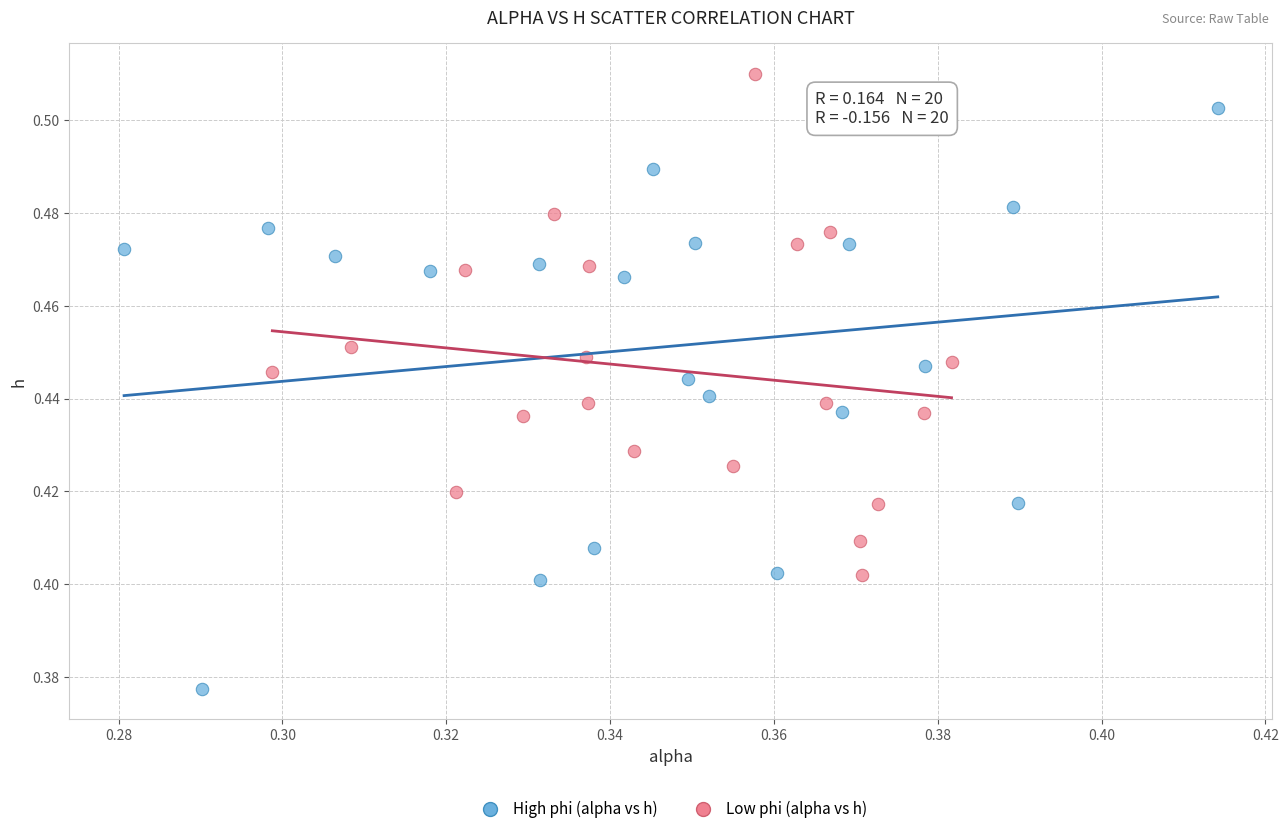

Which series contains the lowest Y value?

High phi (alpha vs h)